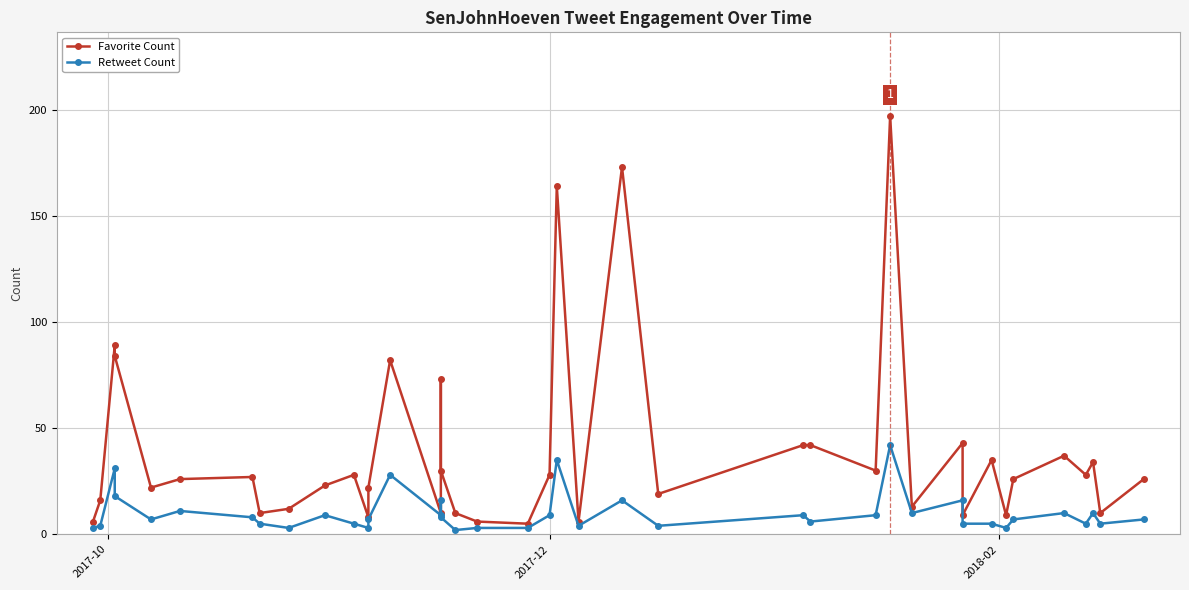

How many lines are shown in the chart?

2